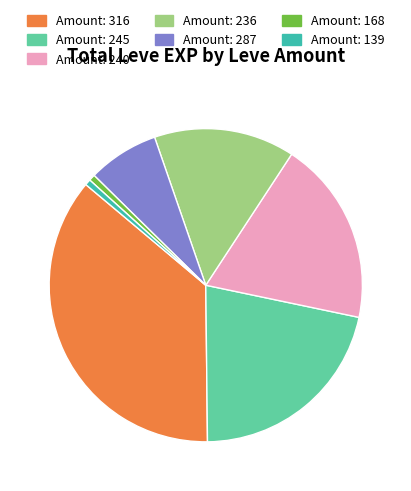

How many segments does this pie chart have?

7